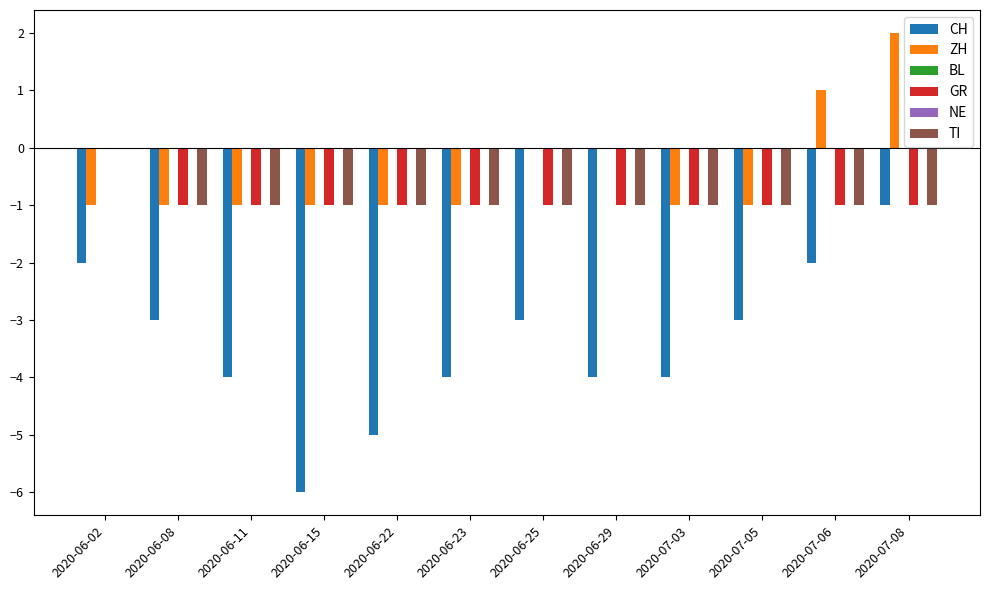

List the labels in order of TI value, largest first.

2020-06-02, 2020-06-08, 2020-06-11, 2020-06-15, 2020-06-22, 2020-06-23, 2020-06-25, 2020-06-29, 2020-07-03, 2020-07-05, 2020-07-06, 2020-07-08